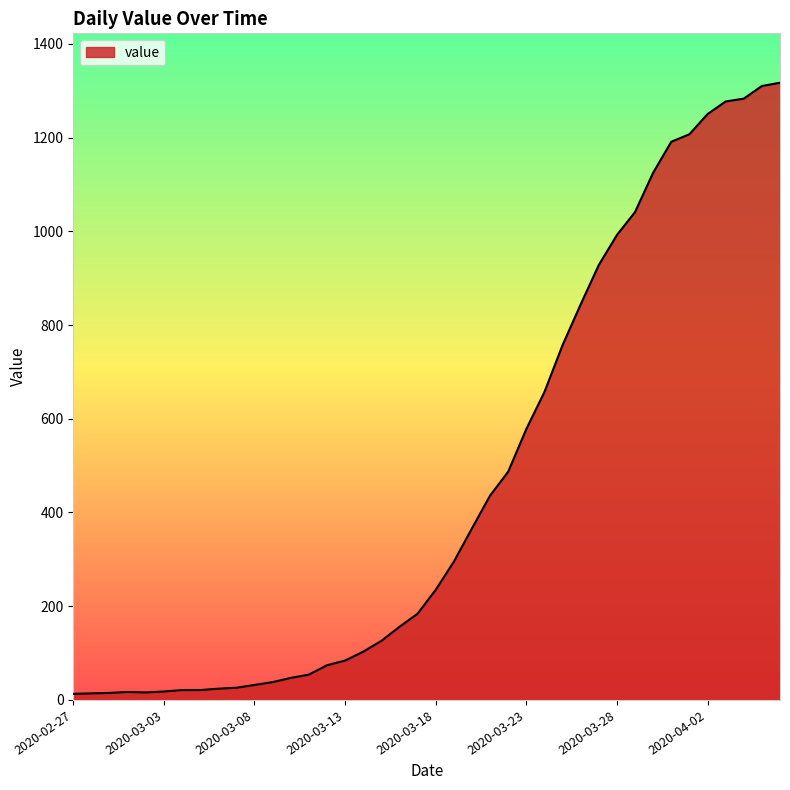

What is the average value?

466